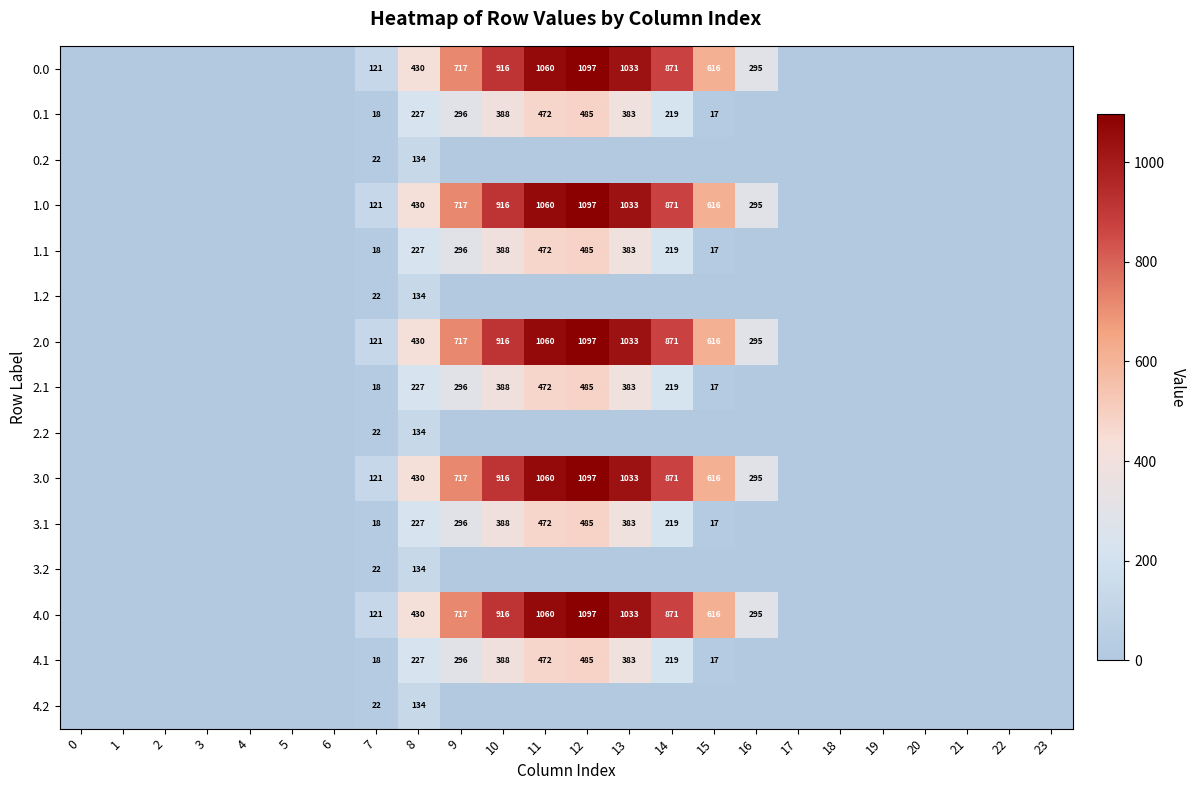

Is the value of 0.0 at 12 greater than the value of 4.1 at 11?

Yes